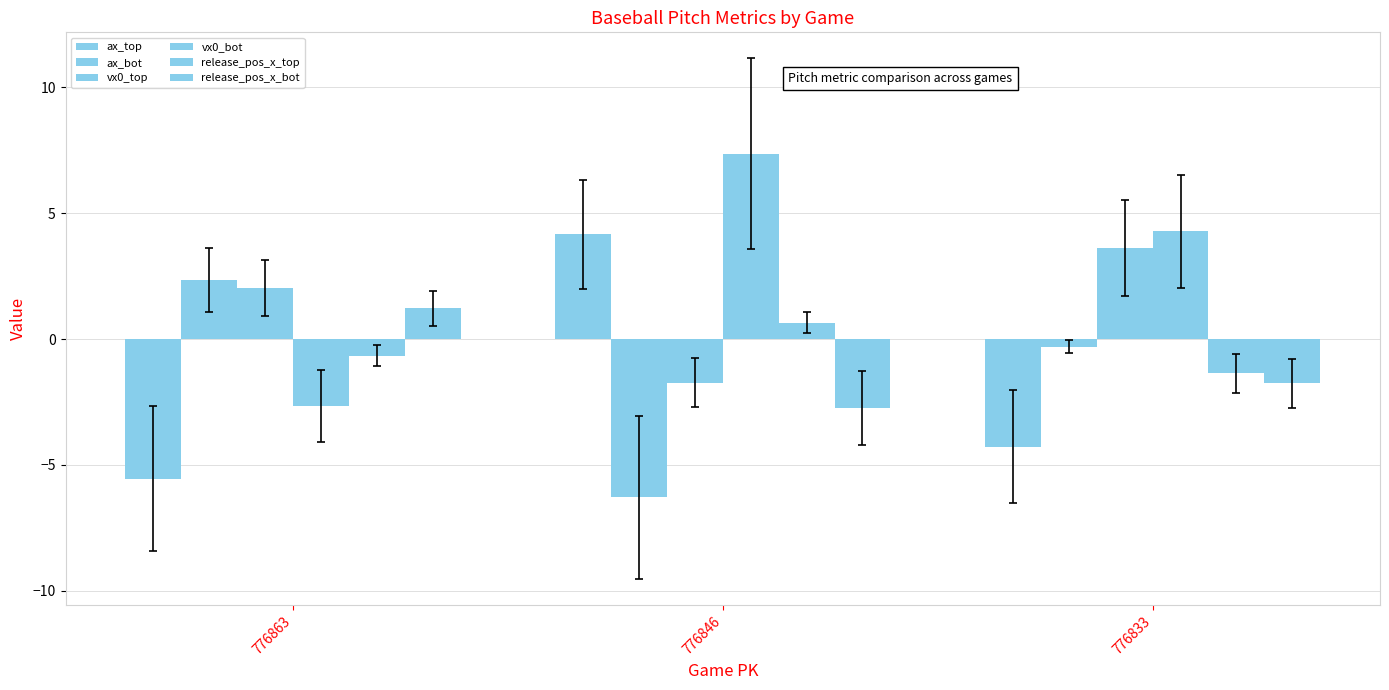

What is the highest value of the vx0_top series?

3.6